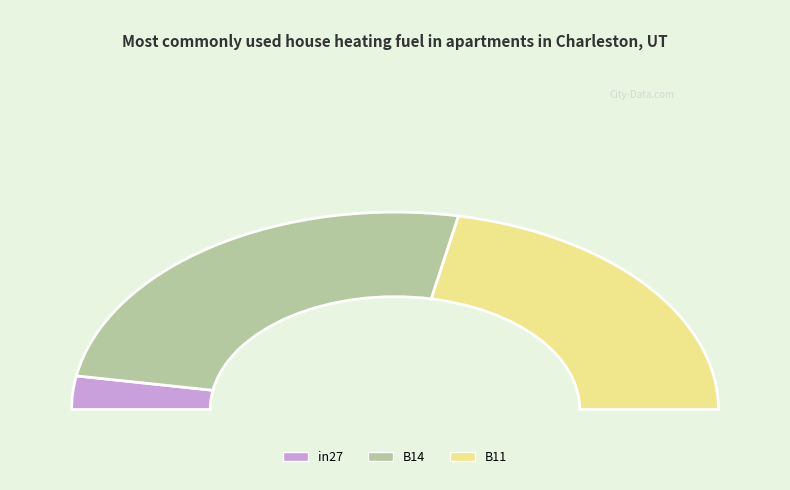

To the nearest percent, what is the difference between the B14 and in27 slice percentages?

45%